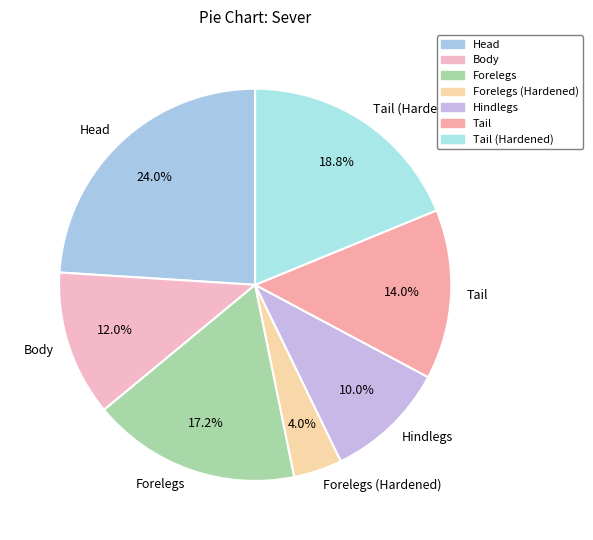

Does Tail represent more than half of the total?

No